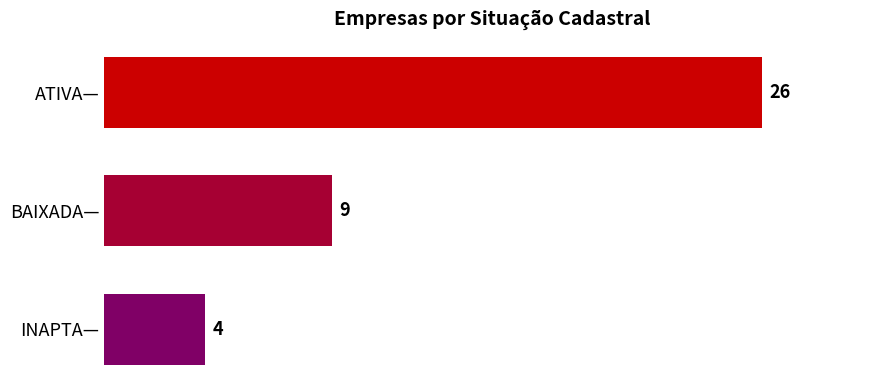

At which label is the value closest to 15?

BAIXADA—